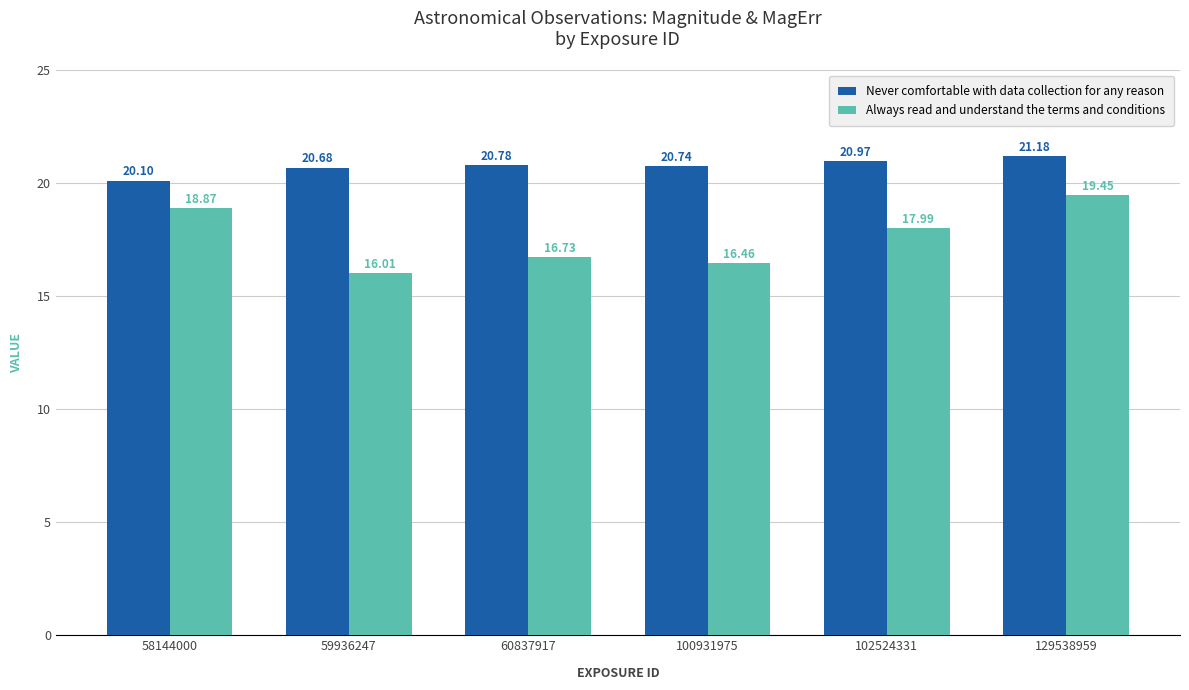

At which label does Always read and understand the terms and conditions first exceed 17?

58144000